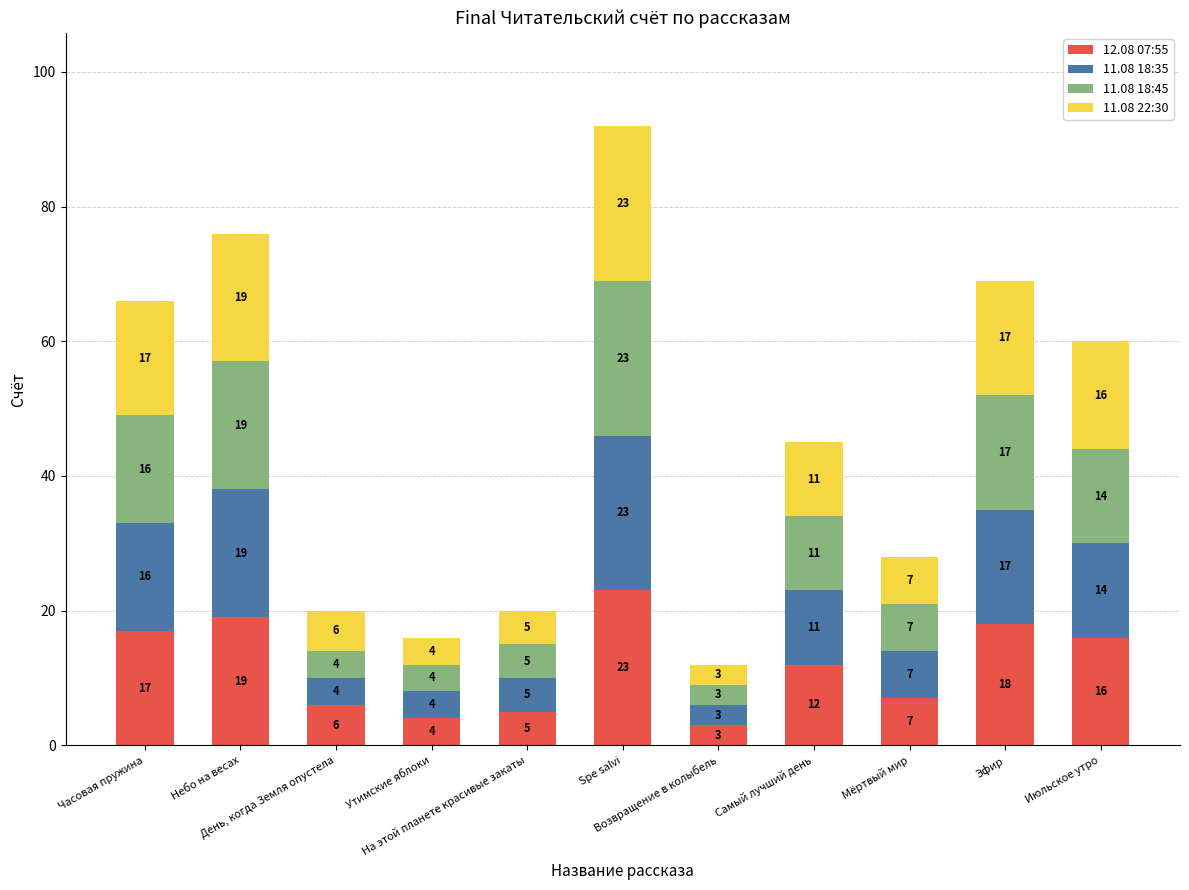

What is the difference between the maximum and minimum values in the 12.08 07:55 series?

20